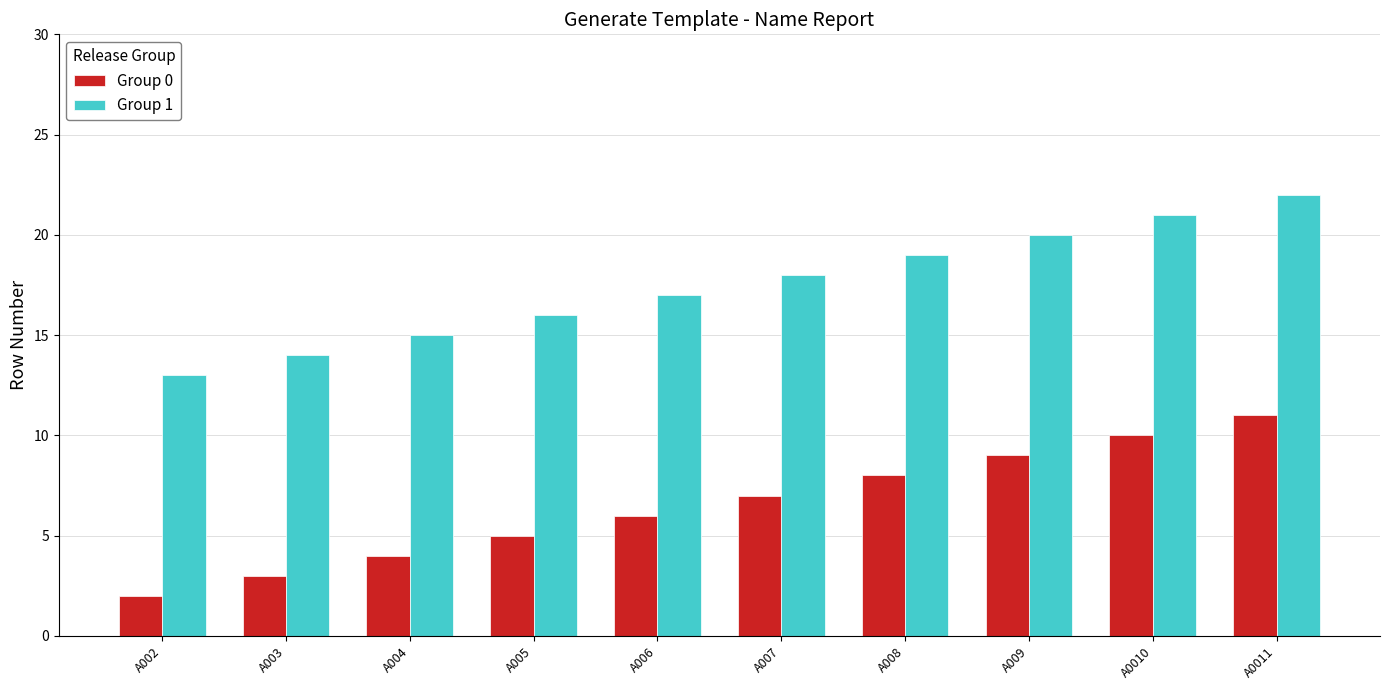

The value of Group 1 at A0011 is 7. True or false?

False